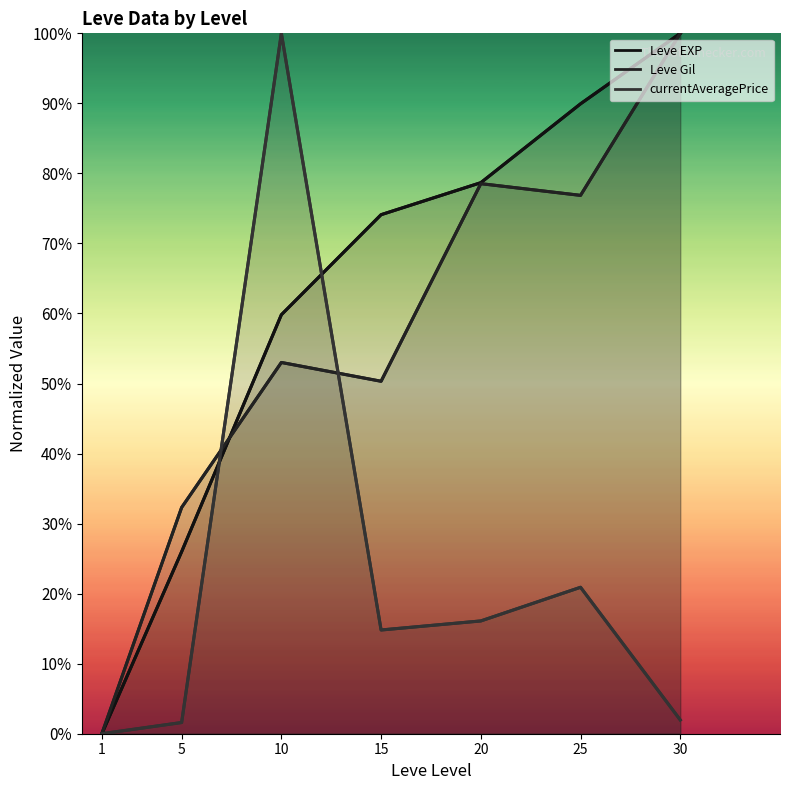

What are all the series names shown in the legend?

Leve EXP, Leve Gil, currentAveragePrice